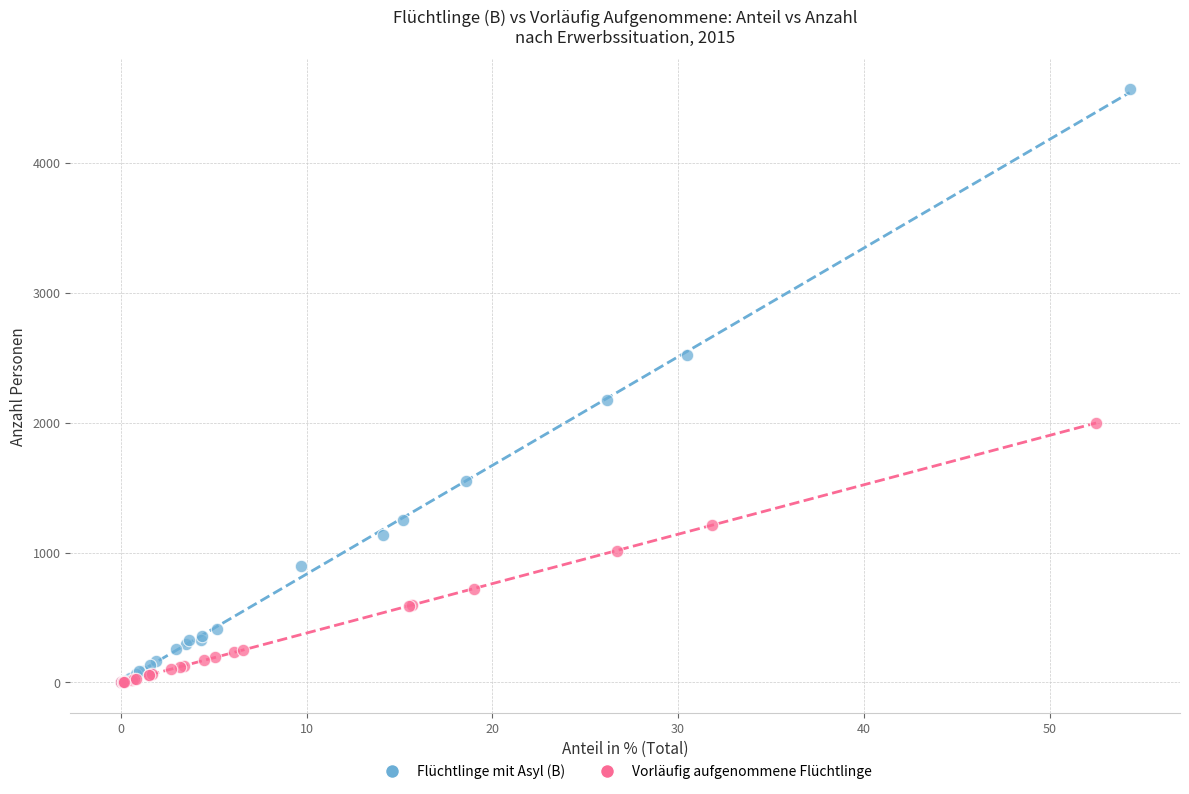

Which series reaches the maximum Y coordinate?

Flüchtlinge mit Asyl (B)